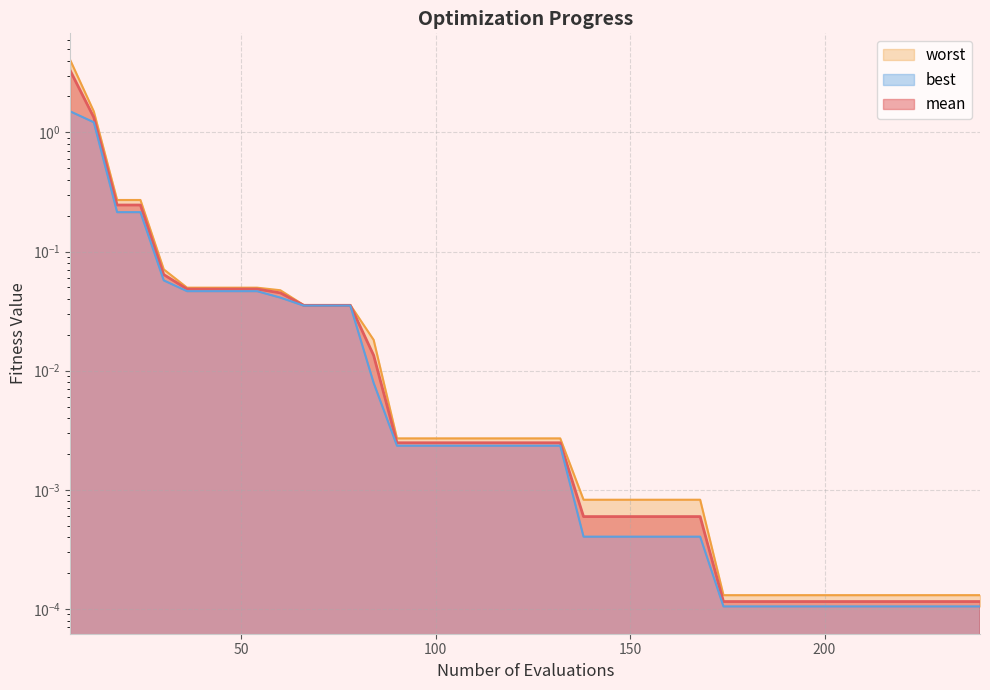

True or false: best and mean intersect in this chart.

False